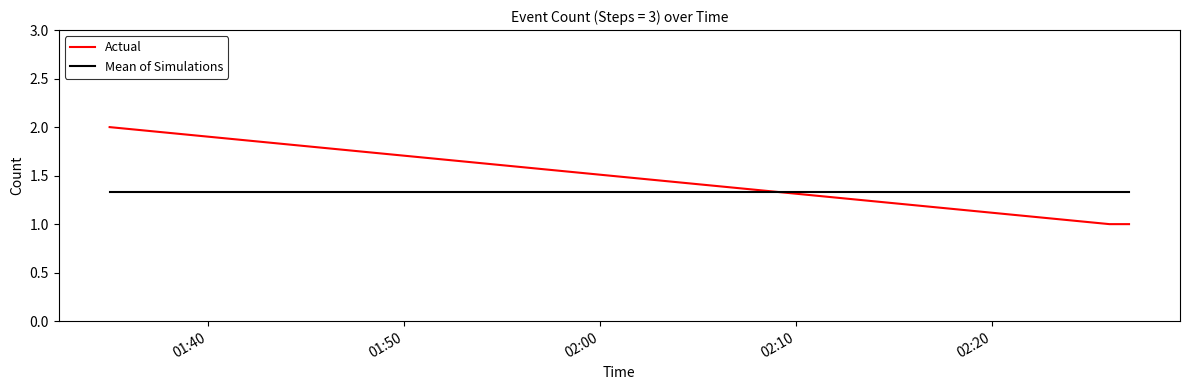

What is the smallest value displayed?

1.0